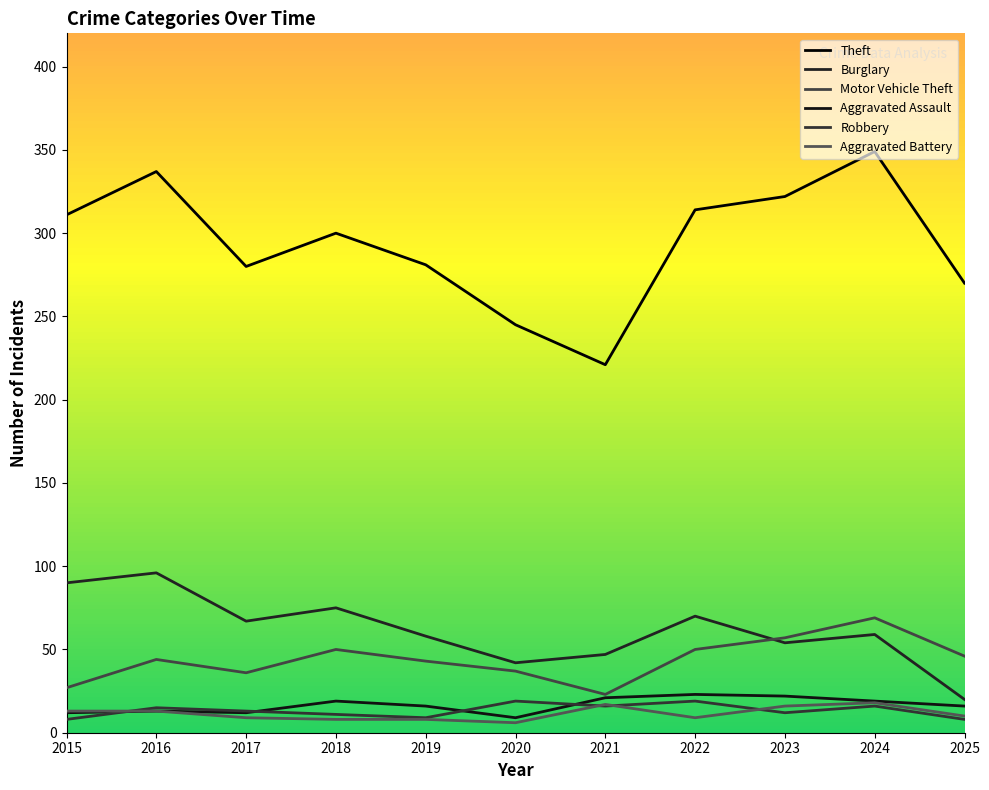

Which series changed the most between 2017 and 2023?

Theft